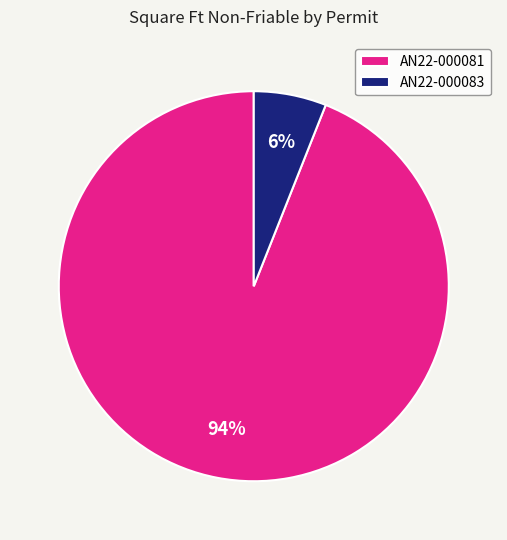

Is the sum of AN22-000083 and AN22-000081 greater than half?

Yes